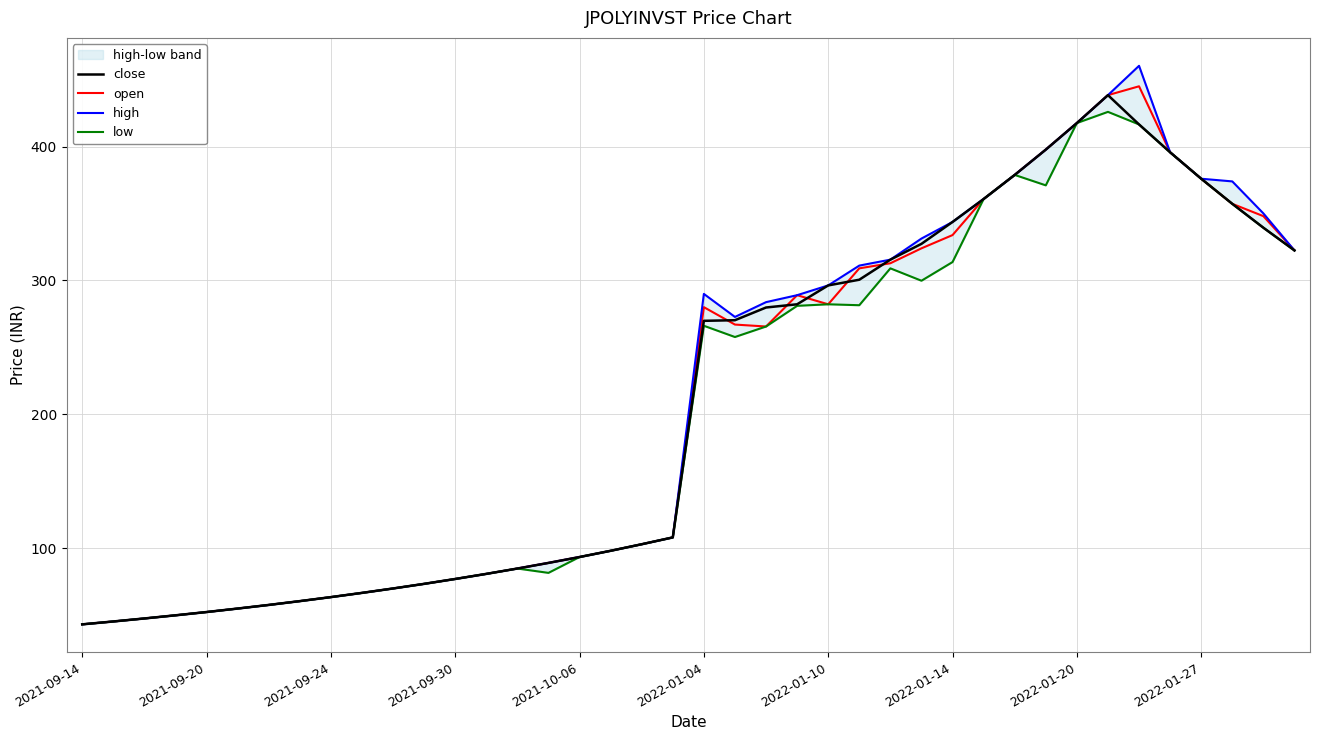

What is the maximum value for open?

445.0